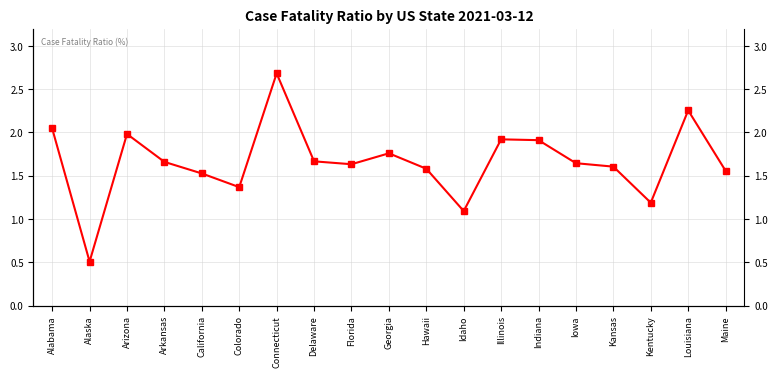

The chart shows a value of 1.6 at Kansas. True or false?

True